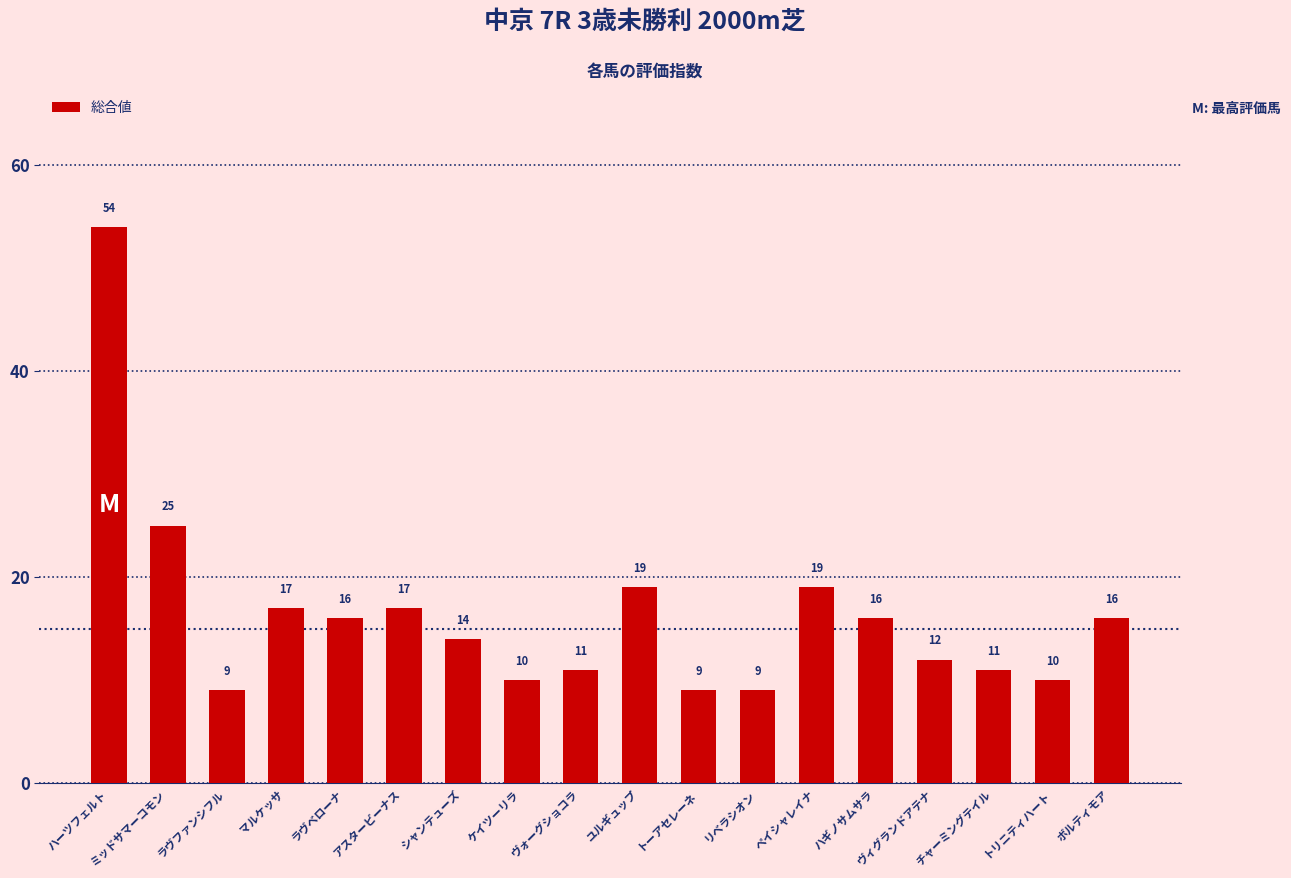

The value at シャンテューズ is 21. True or false?

False